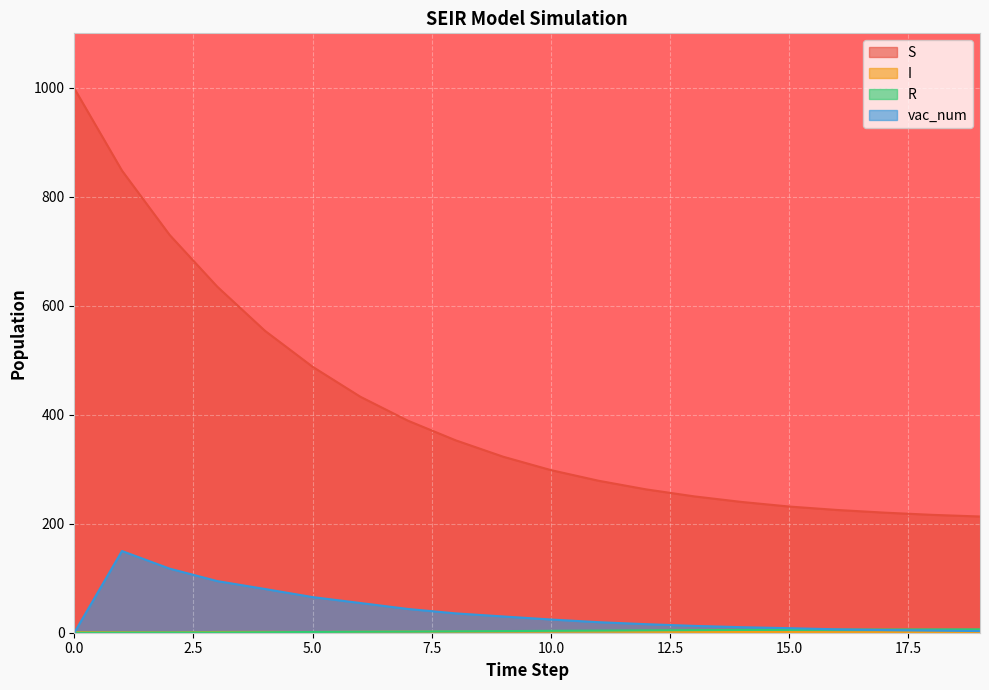

List the series in order of their peak value, highest first.

S, vac_num, R, I